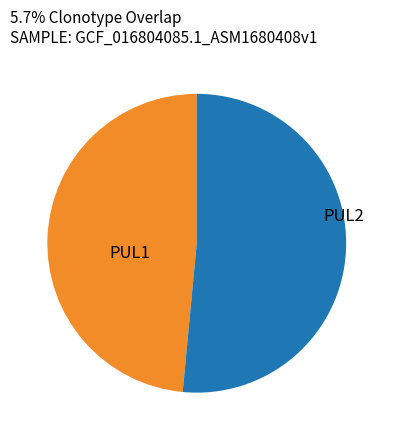

Combined, do PUL2 and PUL1 account for over 50%?

Yes